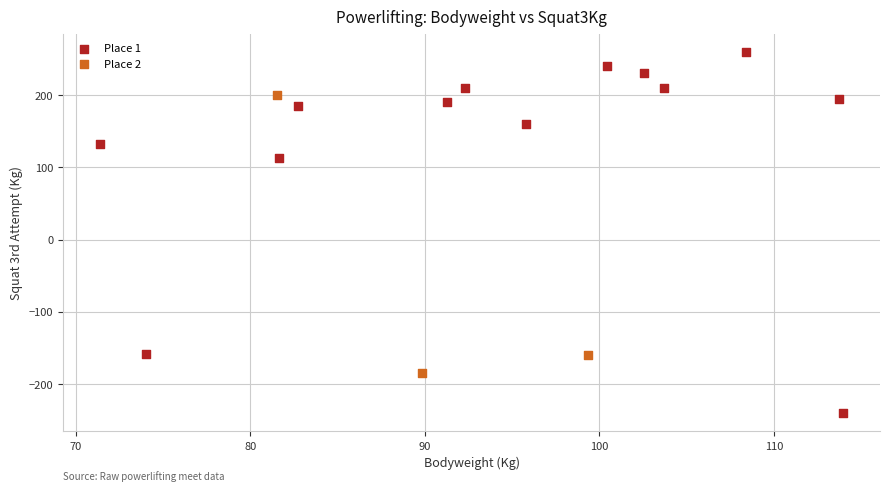

Which series reaches the maximum Y coordinate?

Place 1